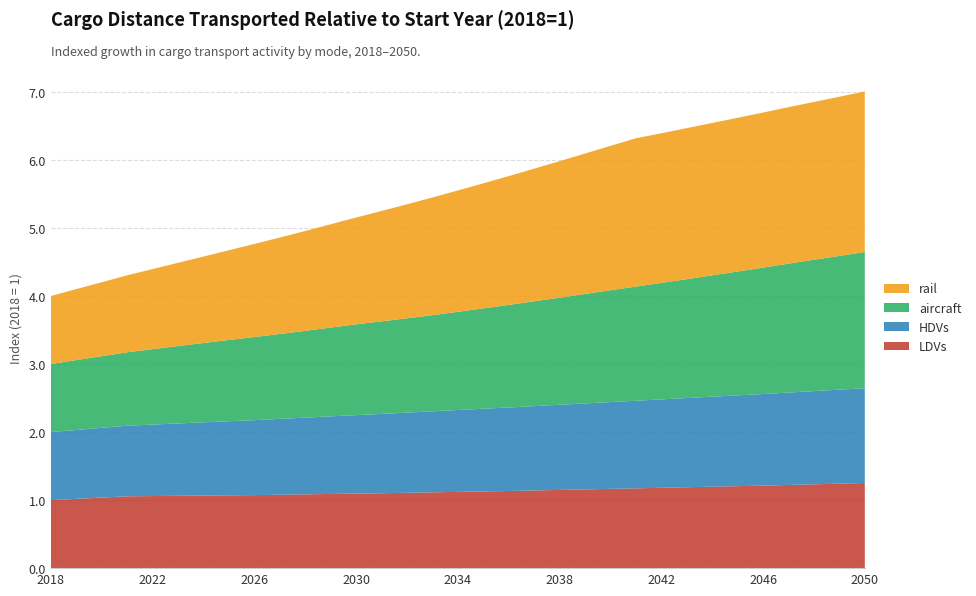

Reading left to right, transcribe all the data shown in this chart.

LDVs: 2018=1.0	2019=1.0	2020=1.0	2021=1.1	2022=1.1	2023=1.1	2024=1.1	2025=1.1	2026=1.1	2027=1.1	2028=1.1	2029=1.1	2030=1.1	2031=1.1	2032=1.1	2033=1.1	2034=1.1	2035=1.1	2036=1.1	2037=1.1	2038=1.1	2039=1.2	2040=1.2	2041=1.2	2042=1.2	2043=1.2	2044=1.2	2045=1.2	2046=1.2	2047=1.2	2048=1.2	2049=1.2	2050=1.3
HDVs: 2018=1.0	2019=1.0	2020=1.0	2021=1.0	2022=1.1	2023=1.1	2024=1.1	2025=1.1	2026=1.1	2027=1.1	2028=1.1	2029=1.1	2030=1.2	2031=1.2	2032=1.2	2033=1.2	2034=1.2	2035=1.2	2036=1.2	2037=1.2	2038=1.3	2039=1.3	2040=1.3	2041=1.3	2042=1.3	2043=1.3	2044=1.3	2045=1.3	2046=1.3	2047=1.4	2048=1.4	2049=1.4	2050=1.4
aircraft: 2018=1.0	2019=1.0	2020=1.1	2021=1.1	2022=1.1	2023=1.1	2024=1.2	2025=1.2	2026=1.2	2027=1.2	2028=1.3	2029=1.3	2030=1.3	2031=1.4	2032=1.4	2033=1.4	2034=1.4	2035=1.5	2036=1.5	2037=1.5	2038=1.6	2039=1.6	2040=1.6	2041=1.7	2042=1.7	2043=1.7	2044=1.8	2045=1.8	2046=1.9	2047=1.9	2048=1.9	2049=2.0	2050=2.0
rail: 2018=1.0	2019=1.0	2020=1.1	2021=1.1	2022=1.2	2023=1.2	2024=1.3	2025=1.3	2026=1.4	2027=1.4	2028=1.5	2029=1.5	2030=1.6	2031=1.6	2032=1.7	2033=1.7	2034=1.8	2035=1.8	2036=1.9	2037=1.9	2038=2.0	2039=2.1	2040=2.1	2041=2.2	2042=2.2	2043=2.2	2044=2.2	2045=2.3	2046=2.3	2047=2.3	2048=2.3	2049=2.3	2050=2.4